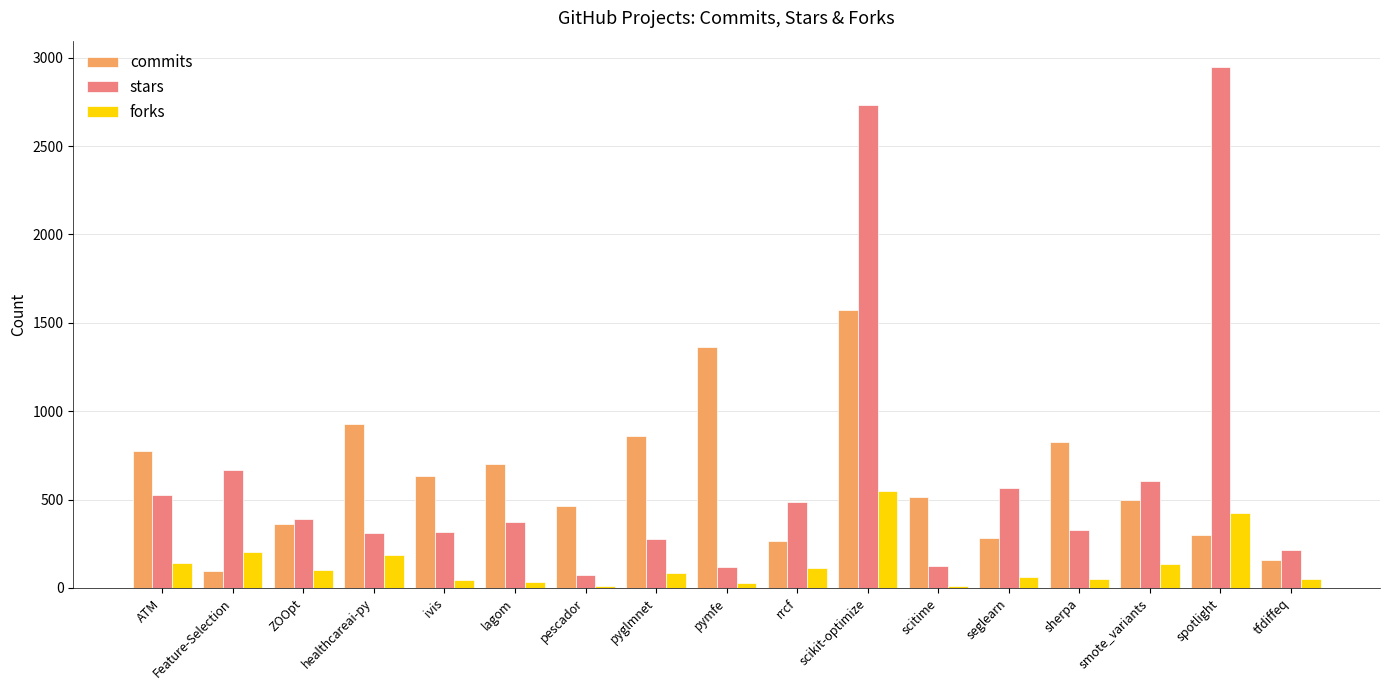

The value of commits at ATM is 1081. True or false?

False